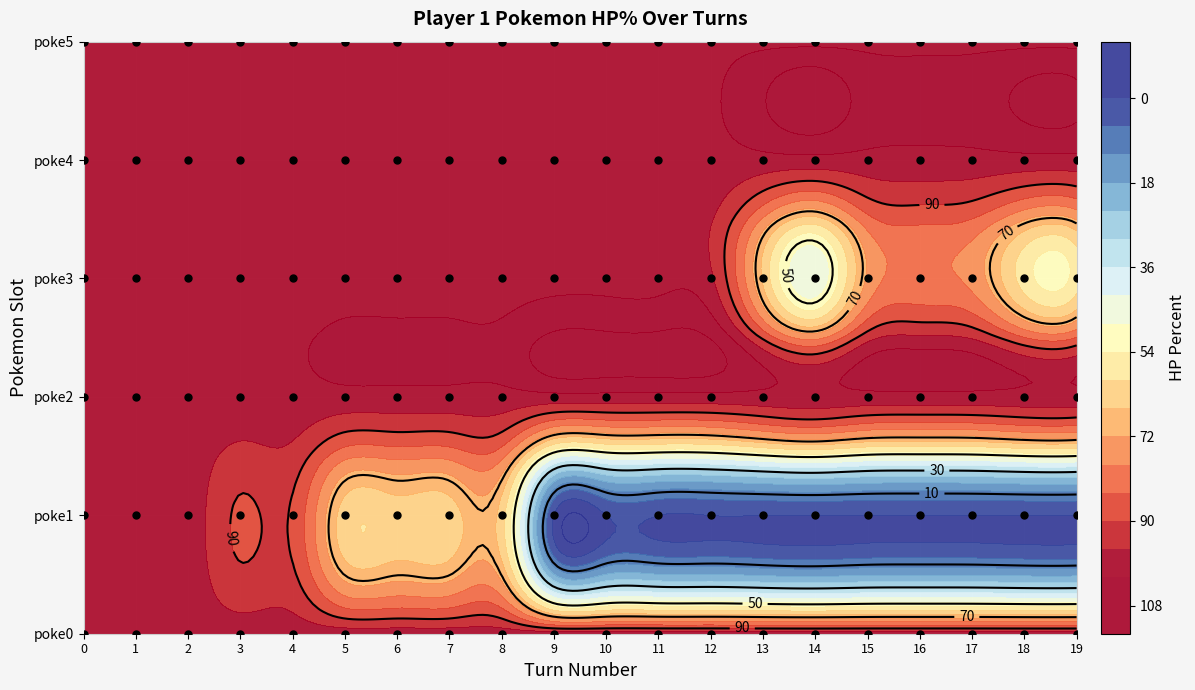

At how many categories does at least one series exceed 15?

20